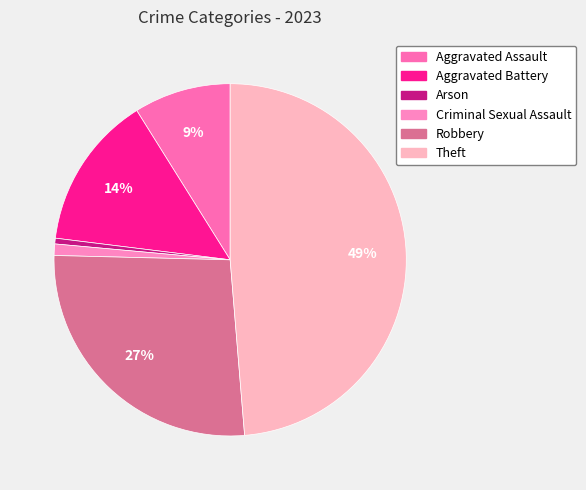

To the nearest percent, what is the combined percentage of Robbery and Aggravated Assault?

36%